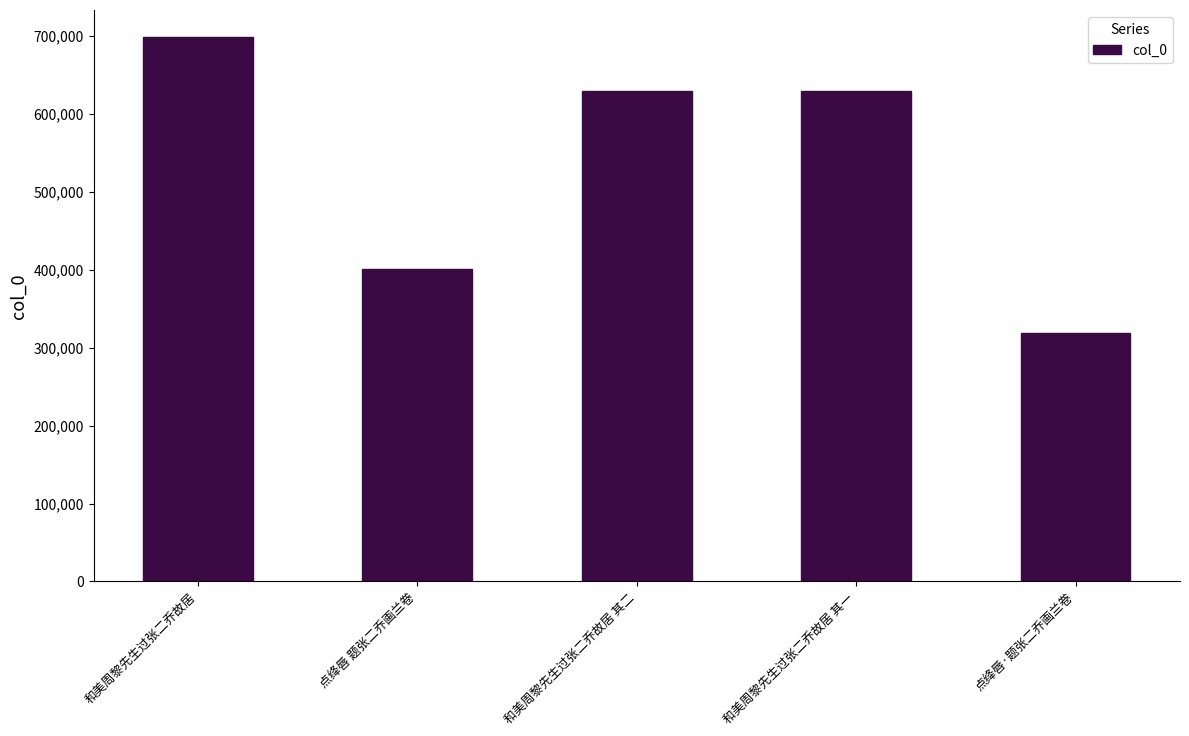

At which label does the data first exceed 629948?

和美周黎先生过张二乔故居